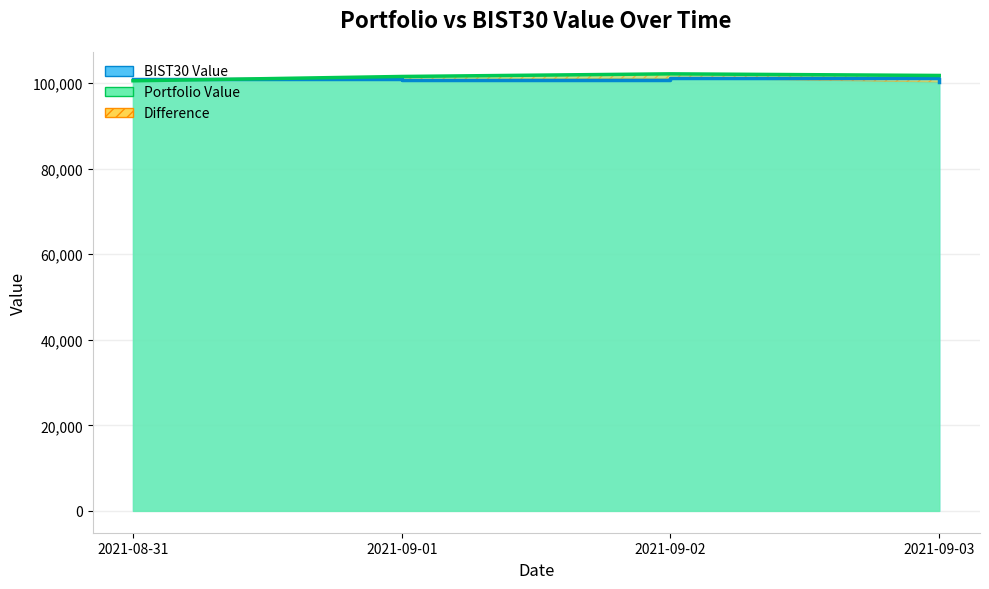

Is it true that BIST30 Value equals 37780.4 at 2021-09-01?

False